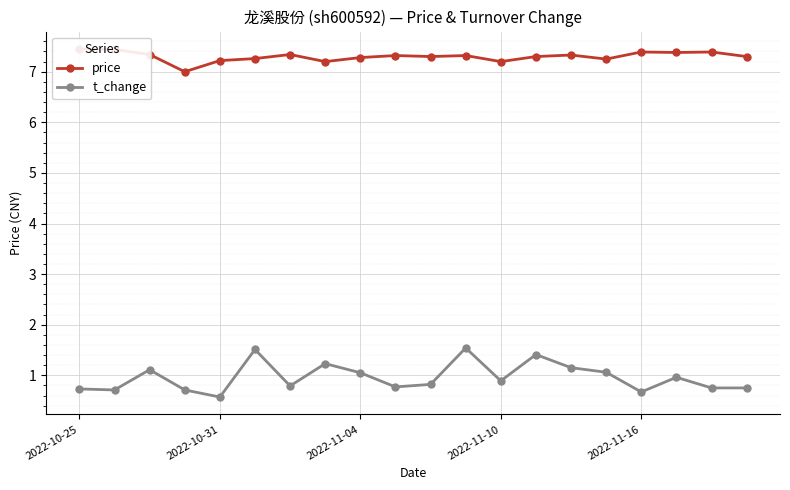

What is the difference between the maximum and minimum values in the t_change series?

1.0